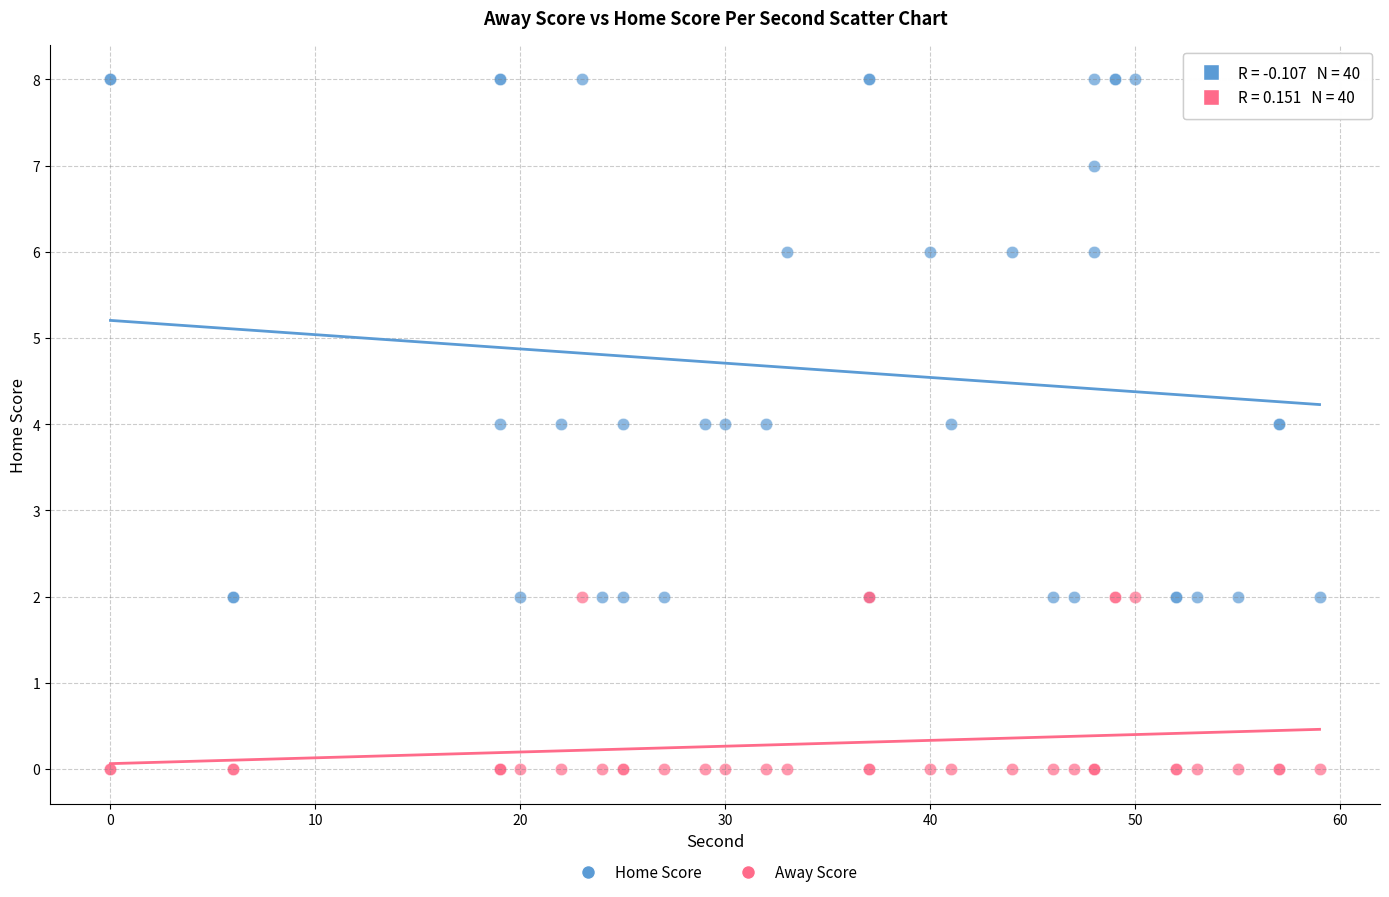

What is the X range (max minus min) for the scatter plot?

59